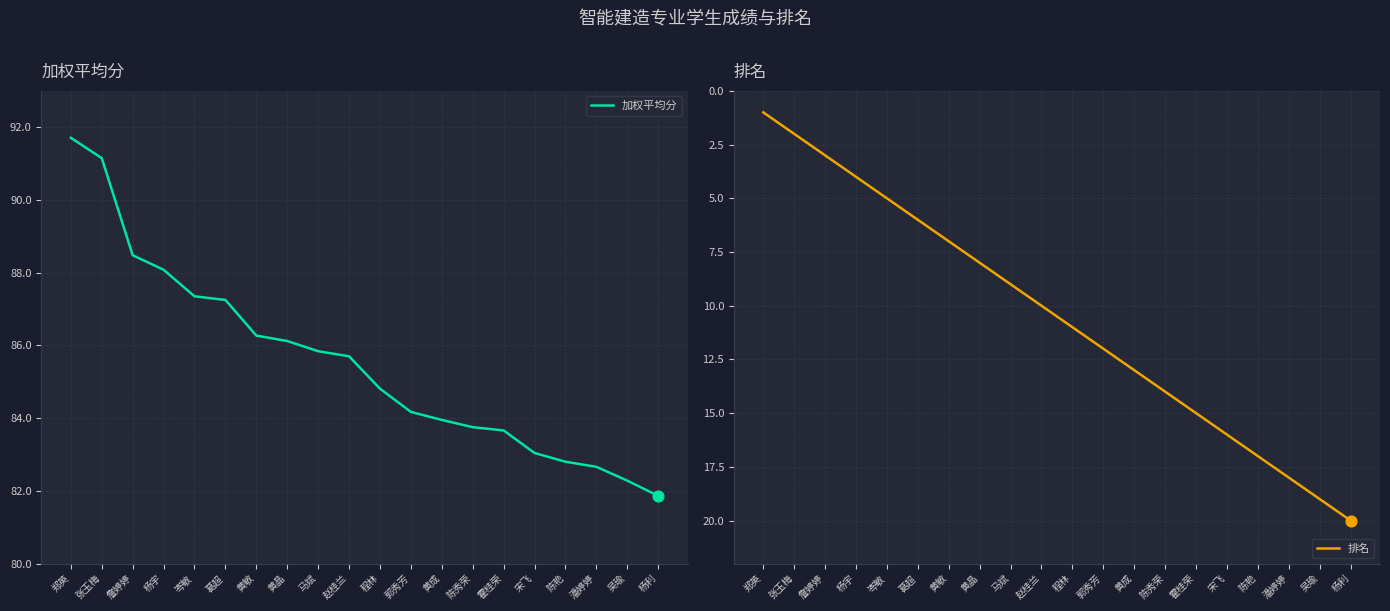

At how many categories does at least one series exceed 7?

20